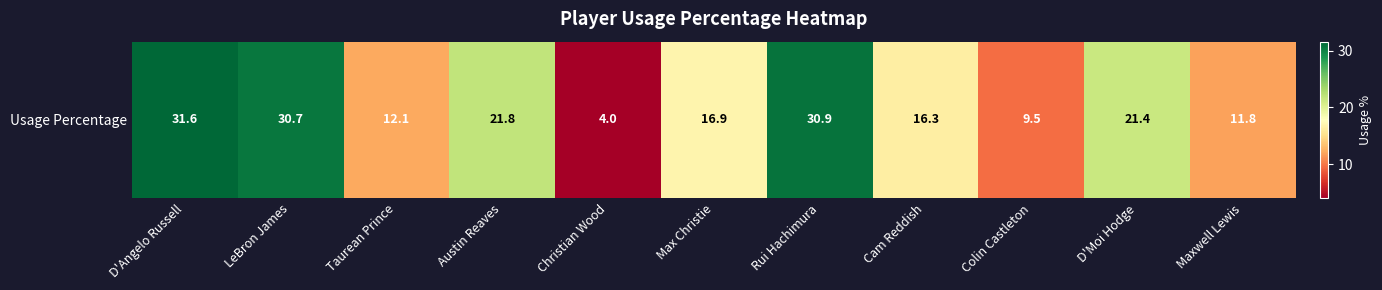

At which label does the data first exceed 16?

D'Angelo Russell